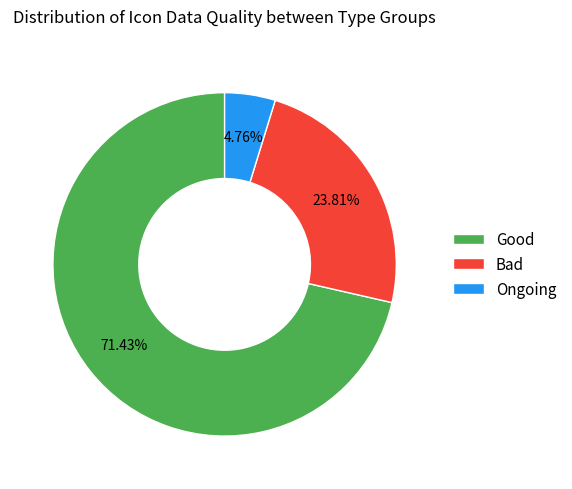

Which slice represents more than half of the pie?

Good